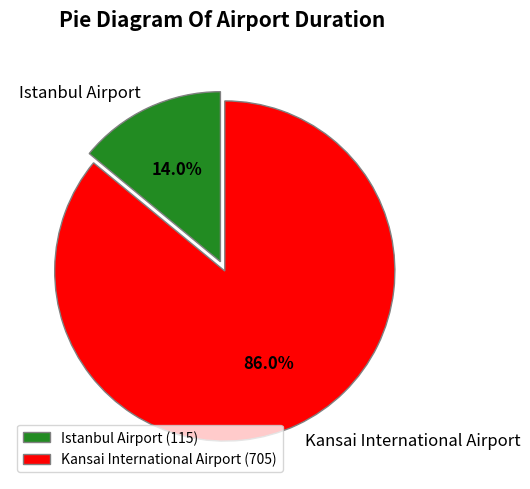

Which category has the smallest portion of the pie?

Istanbul Airport